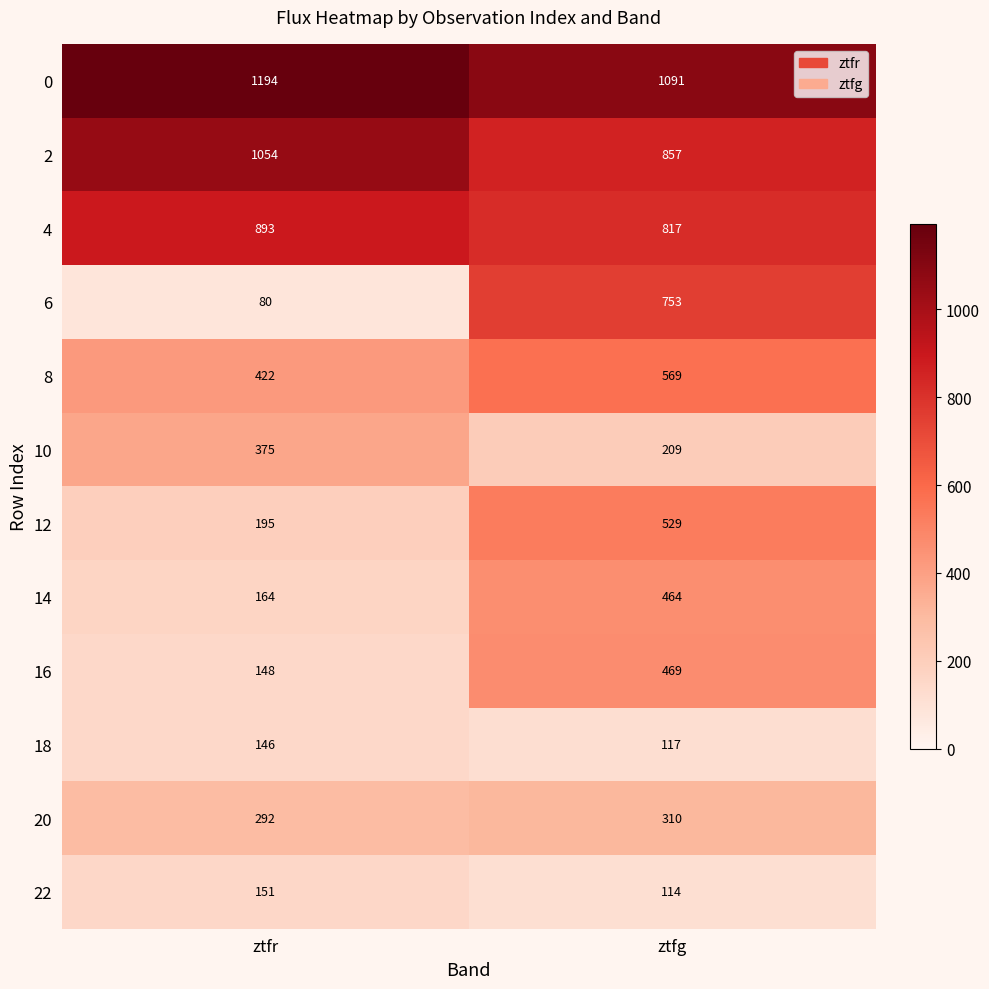

What is the sum of the 22 values at ztfr and ztfg?

265